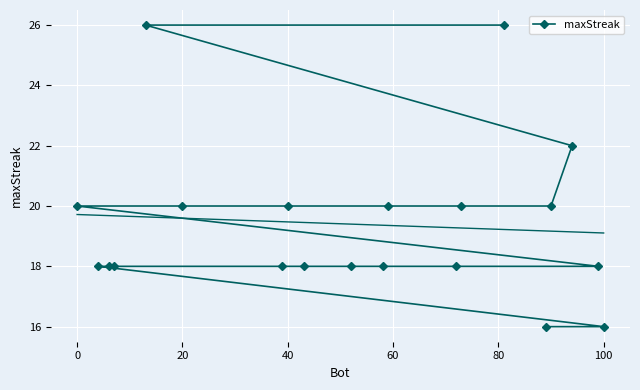

The chart shows a value of 8 at 11. True or false?

False